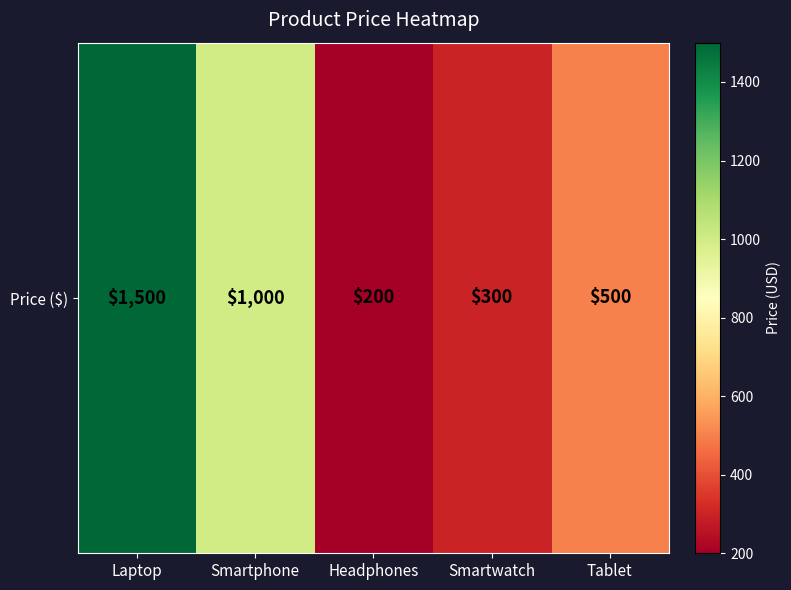

How many values are below 500?

2